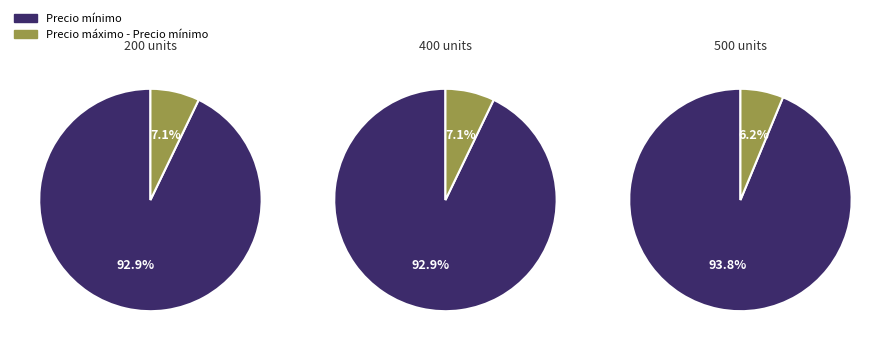

Does 200 (2021-12-17) account for over 50% of the chart?

No